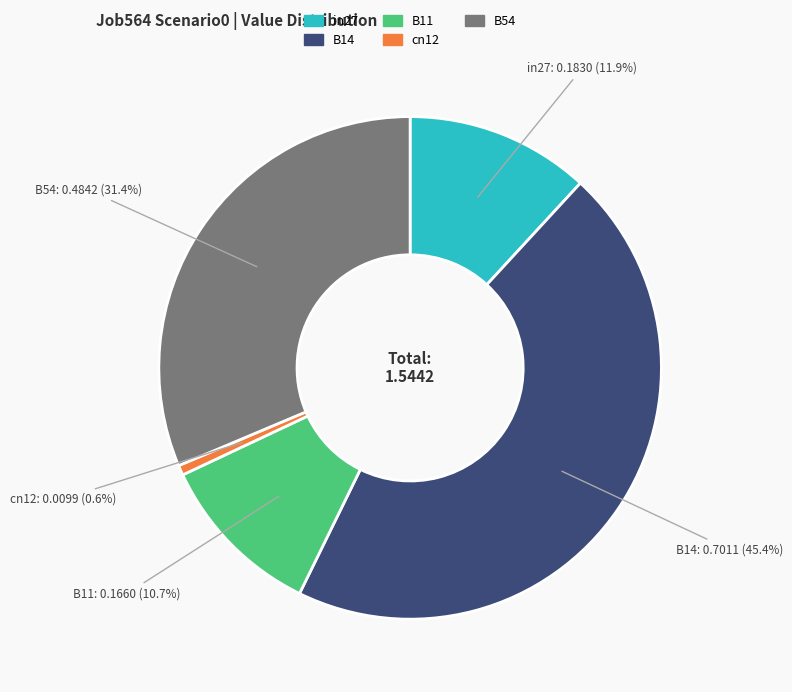

What portion of the pie excludes B11?

89.3%